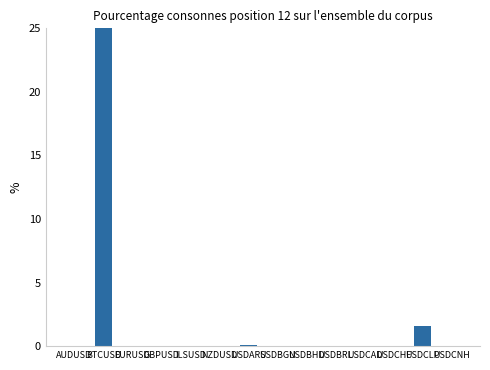

Is it true that the value at USDCLP is 1.6?

True